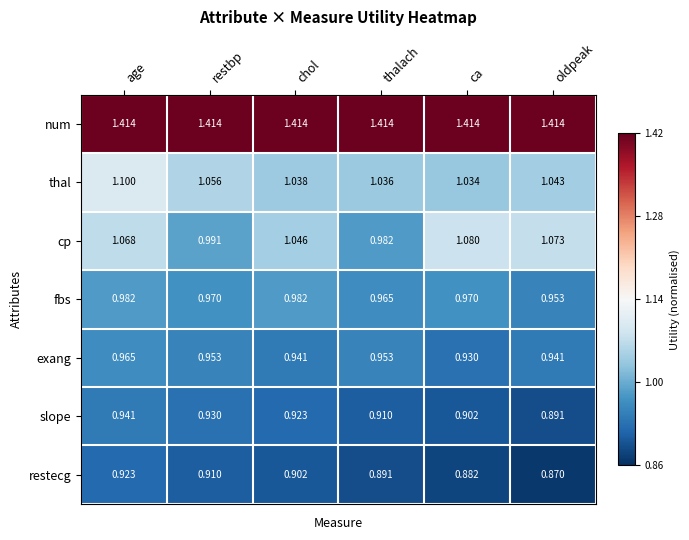

What is the total value across all series at chol?

7.2